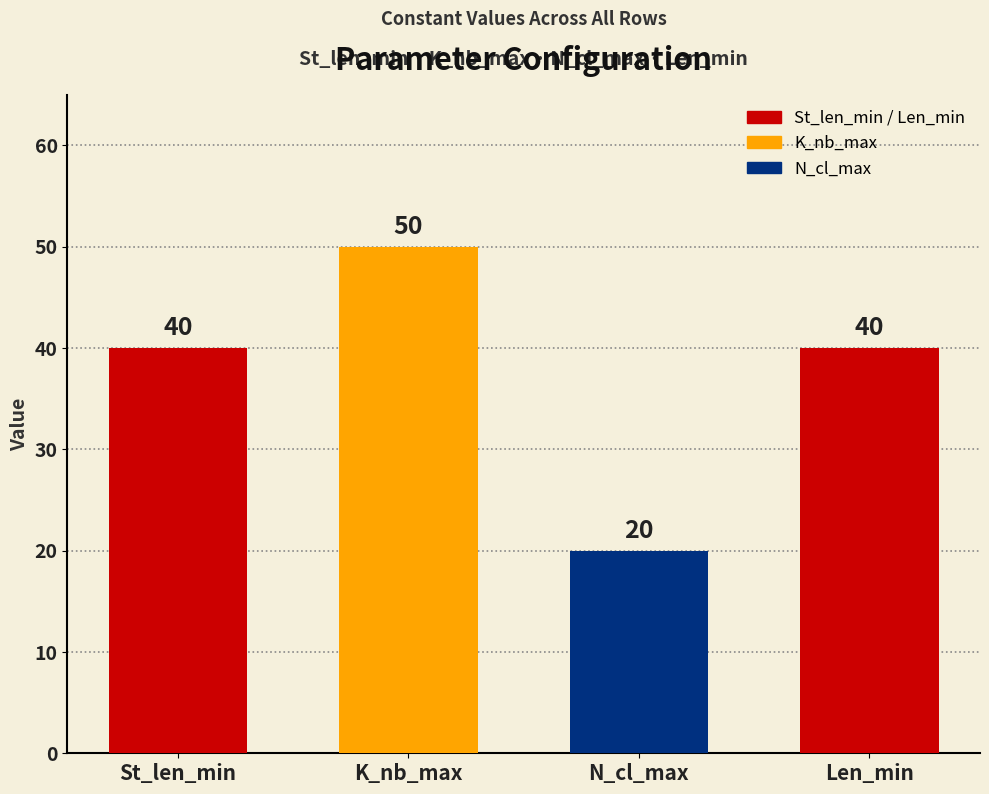

Is it true that the value at Len_min is 40?

True